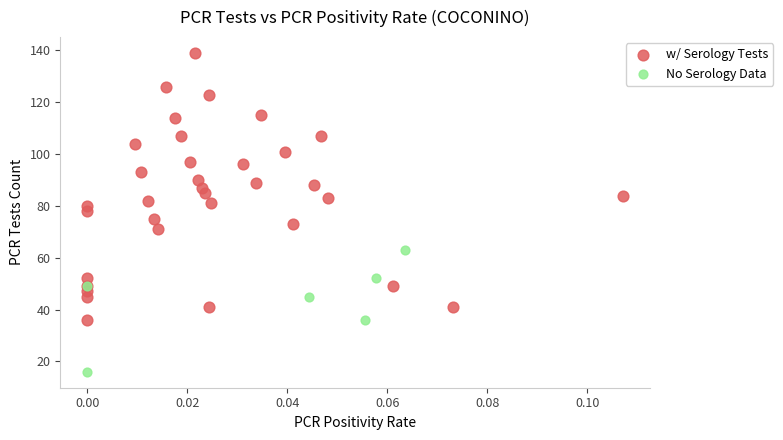

Which series reaches the minimum Y coordinate?

No Serology Data